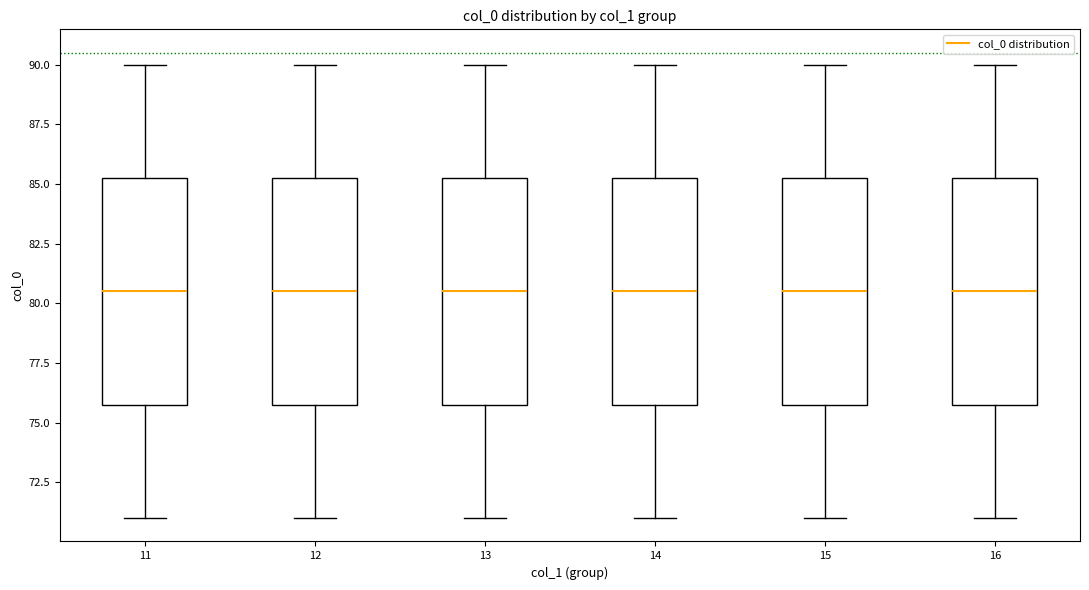

Reading left to right, read every box against the y-axis: the position of its median line, the range the box covers, and the ends of its whiskers. The values are not printed on the chart, so give them approximately, as read against the axis.

11: median 80.5, box 76.0 to 85.5, whiskers 71.0 to 90.0
12: median 80.5, box 76.0 to 85.5, whiskers 71.0 to 90.0
13: median 80.5, box 76.0 to 85.5, whiskers 71.0 to 90.0
14: median 80.5, box 76.0 to 85.5, whiskers 71.0 to 90.0
15: median 80.5, box 76.0 to 85.5, whiskers 71.0 to 90.0
16: median 80.5, box 76.0 to 85.5, whiskers 71.0 to 90.0